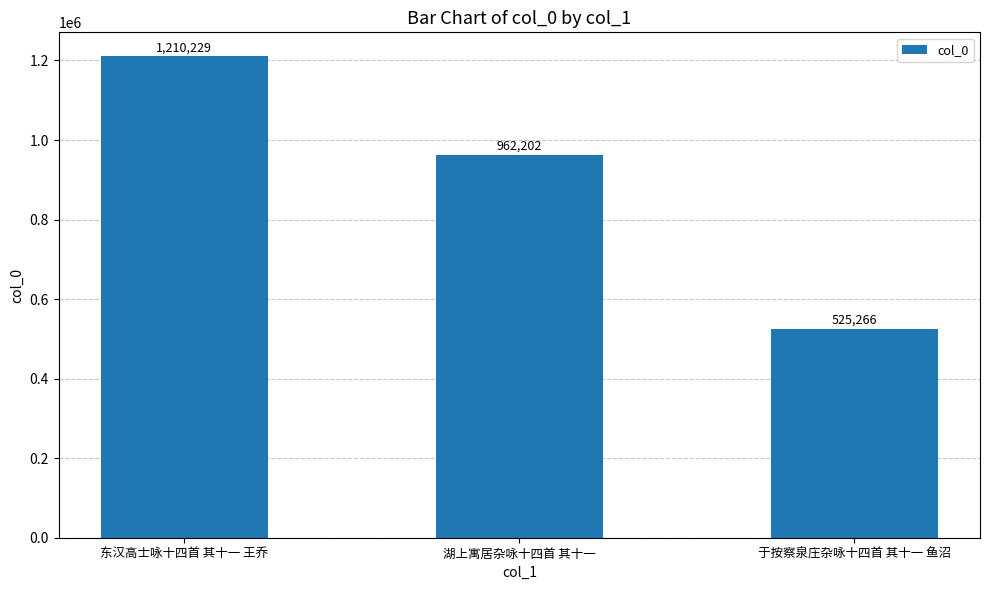

Reading left to right, list all the values displayed in this chart.

东汉高士咏十四首 其十一 王乔=1210229	湖上寓居杂咏十四首 其十一=962202	于按察泉庄杂咏十四首 其十一 鱼沼=525266